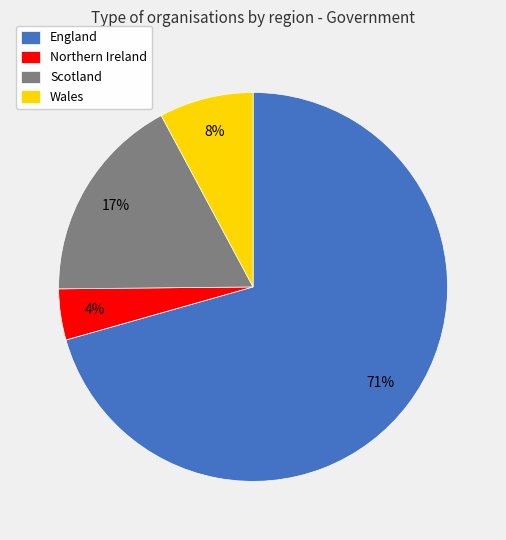

Which slice is the largest?

England